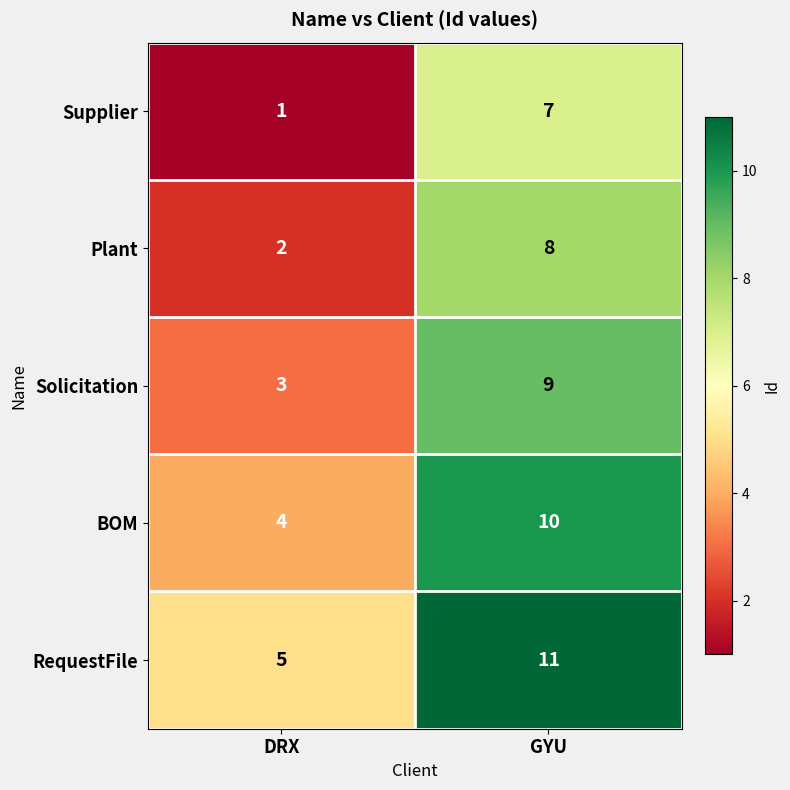

Reading right to left, list all the values displayed in this chart.

Supplier: GYU=7	DRX=1
Plant: GYU=8	DRX=2
Solicitation: GYU=9	DRX=3
BOM: GYU=10	DRX=4
RequestFile: GYU=11	DRX=5